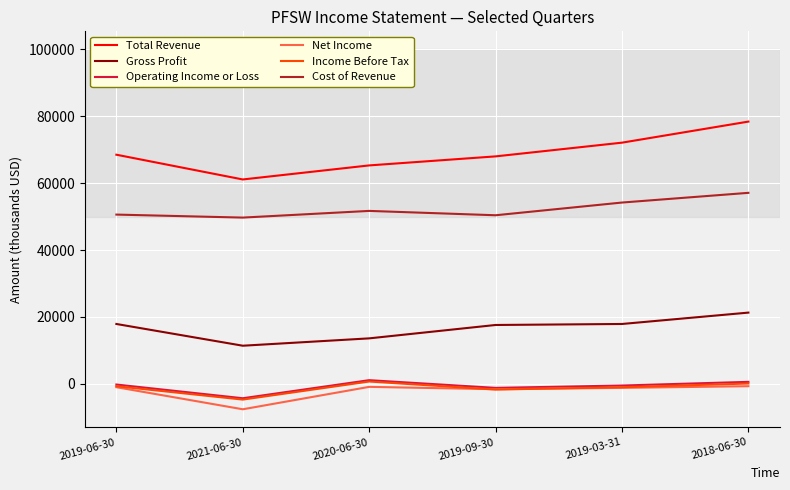

Which series changed the most between 2020-06-30 and 2019-03-31?

Total Revenue